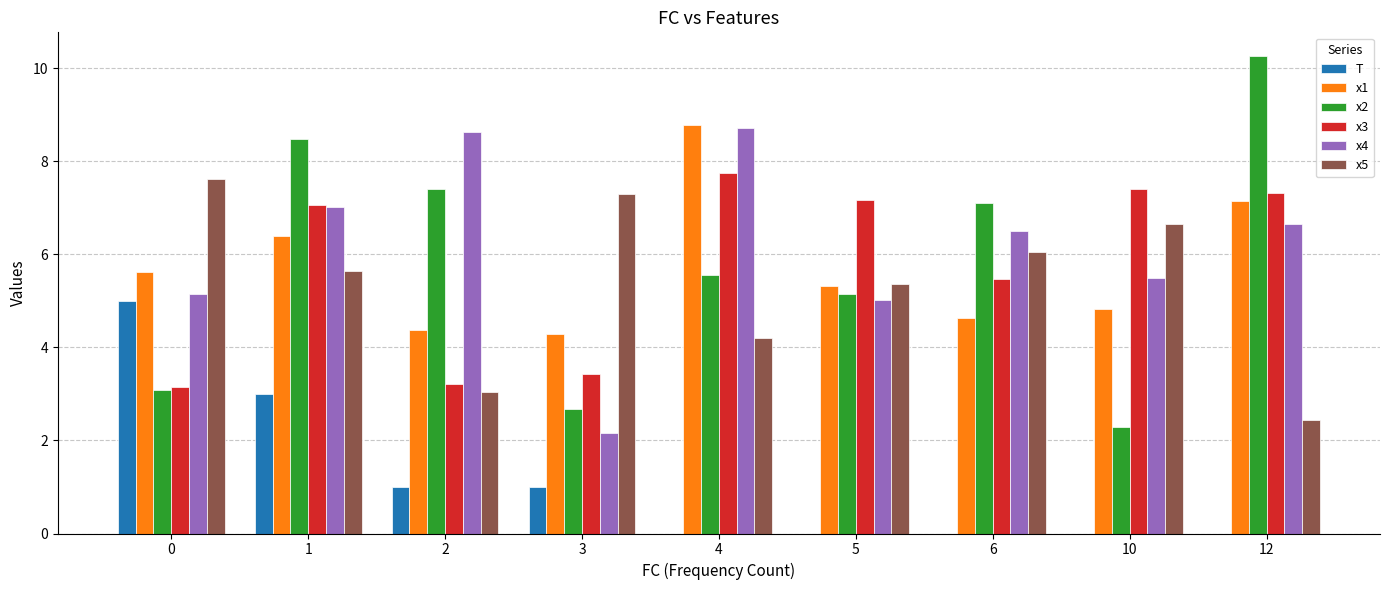

Reading left to right, what are all the values shown in this chart?

T: 0=5.0	1=3.0	2=1.0	3=1.0	4=0.0	5=0.0	6=0.0	10=0.0	12=0.0
x1: 0=5.6	1=6.4	2=4.4	3=4.3	4=8.8	5=5.3	6=4.6	10=4.8	12=7.1
x2: 0=3.1	1=8.5	2=7.4	3=2.7	4=5.6	5=5.2	6=7.1	10=2.3	12=10.3
x3: 0=3.2	1=7.0	2=3.2	3=3.4	4=7.7	5=7.2	6=5.5	10=7.4	12=7.3
x4: 0=5.1	1=7.0	2=8.6	3=2.2	4=8.7	5=5.0	6=6.5	10=5.5	12=6.6
x5: 0=7.6	1=5.6	2=3.0	3=7.3	4=4.2	5=5.4	6=6.0	10=6.6	12=2.4